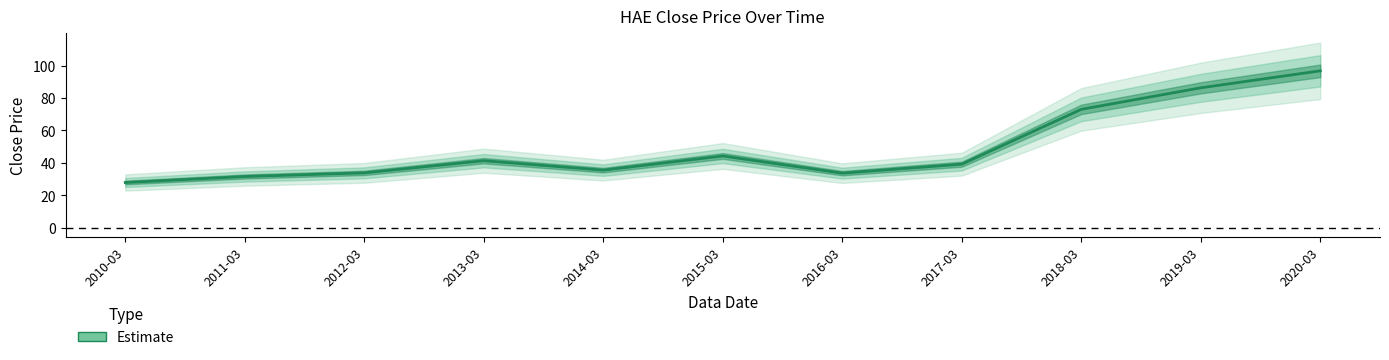

What is the average value?

49.4